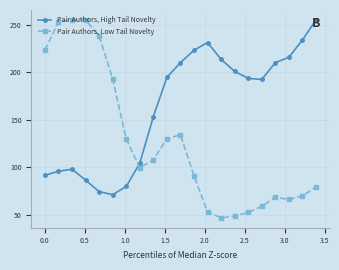

Which series has the largest range (max minus min)?

Pair Authors, Low Tail Novelty